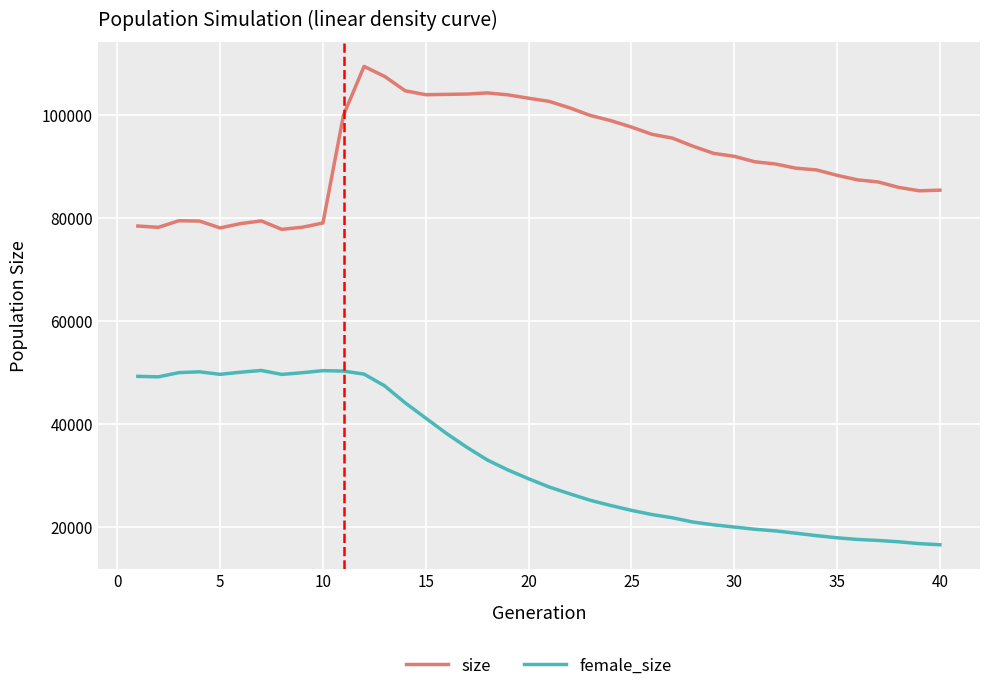

Rank the series by their maximum value, from highest to lowest.

size, female_size